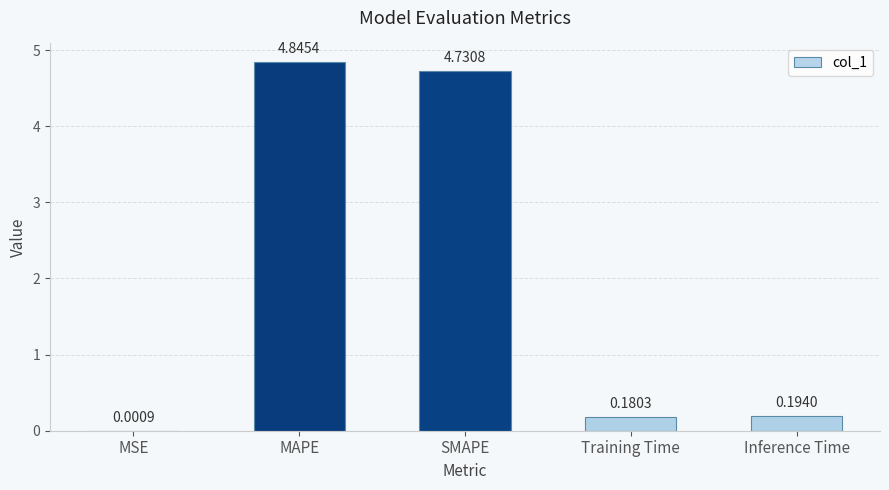

What is the ratio of the value at SMAPE to the value at MAPE?

1.0